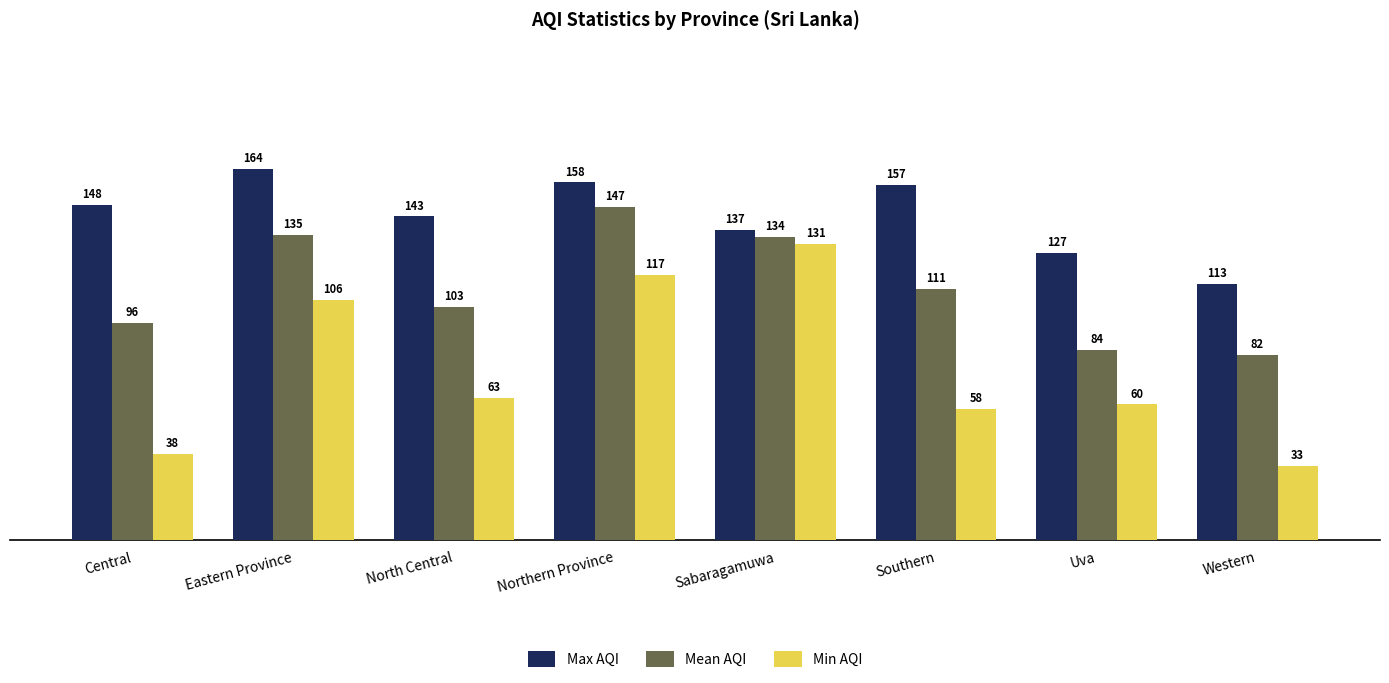

What are all the series names shown in the legend?

Max AQI, Mean AQI, Min AQI